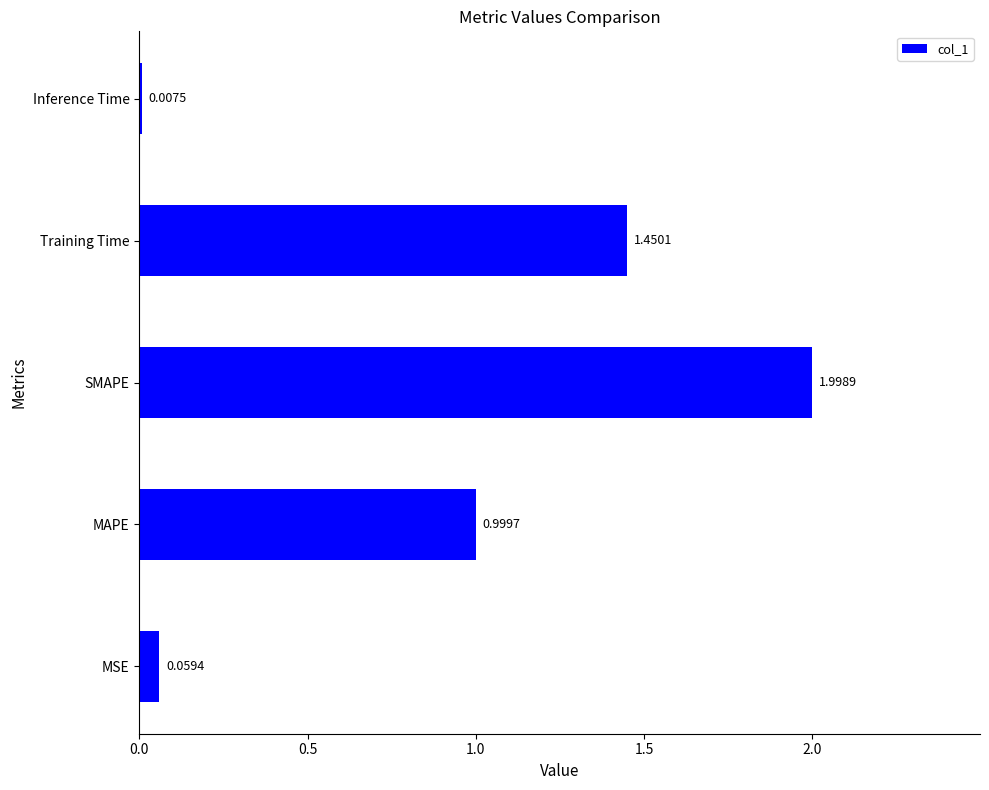

Which category has the highest value across all series?

SMAPE